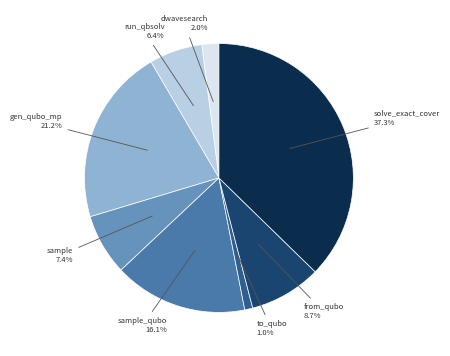

Is there any slice that represents more than half of the pie?

No